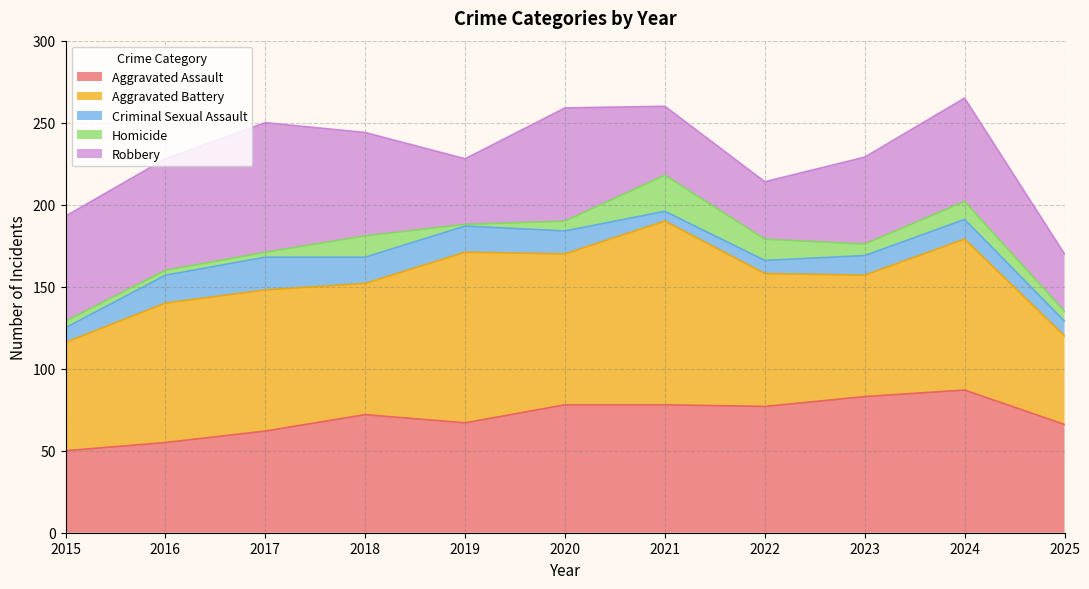

What is the average value of the Aggravated Battery series?

84